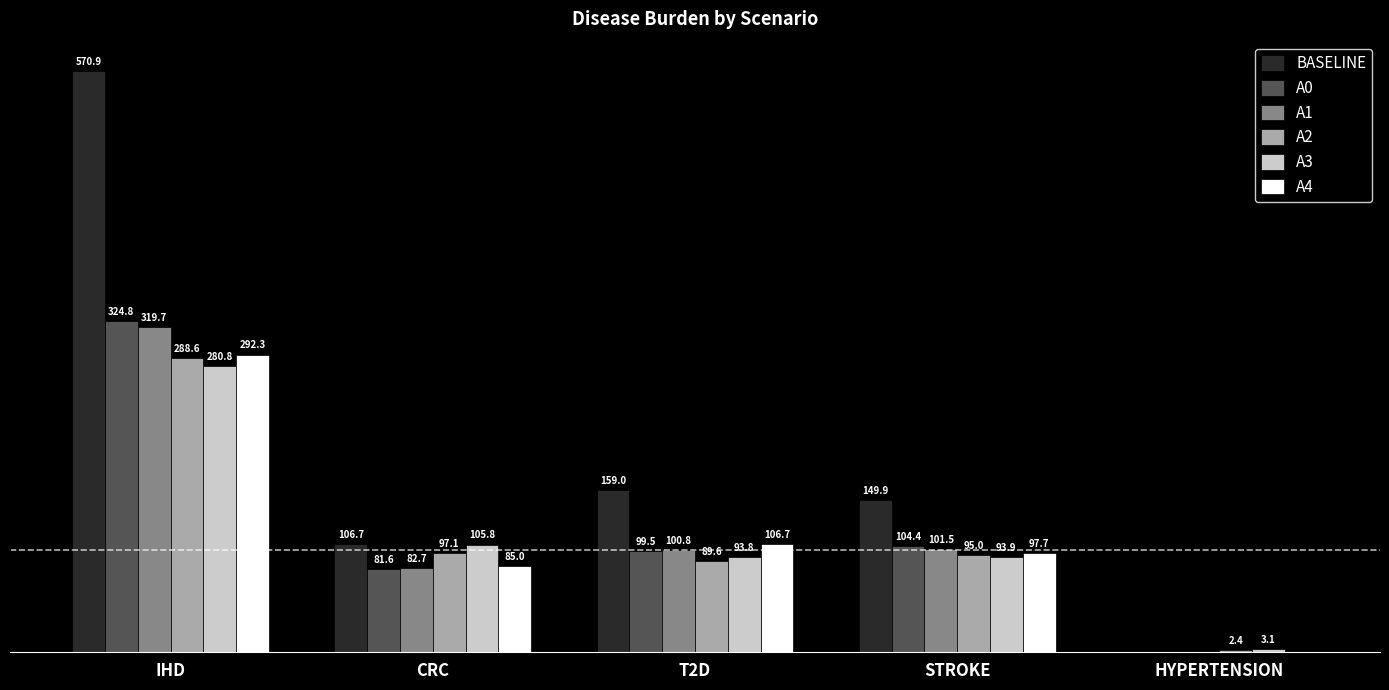

Which category has the highest value across all series?

IHD